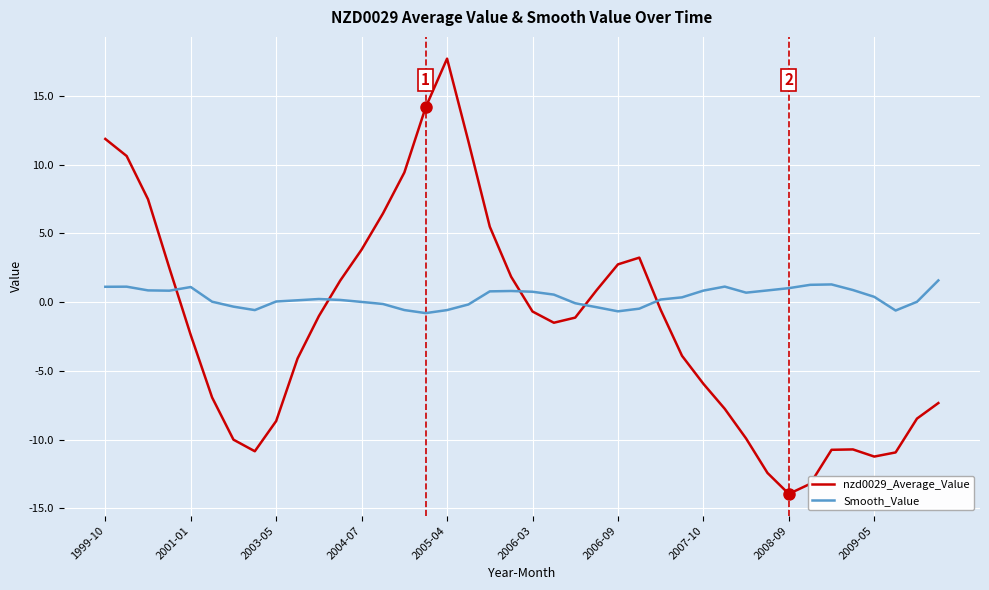

Does the chart display data point markers on the line(s)?

No